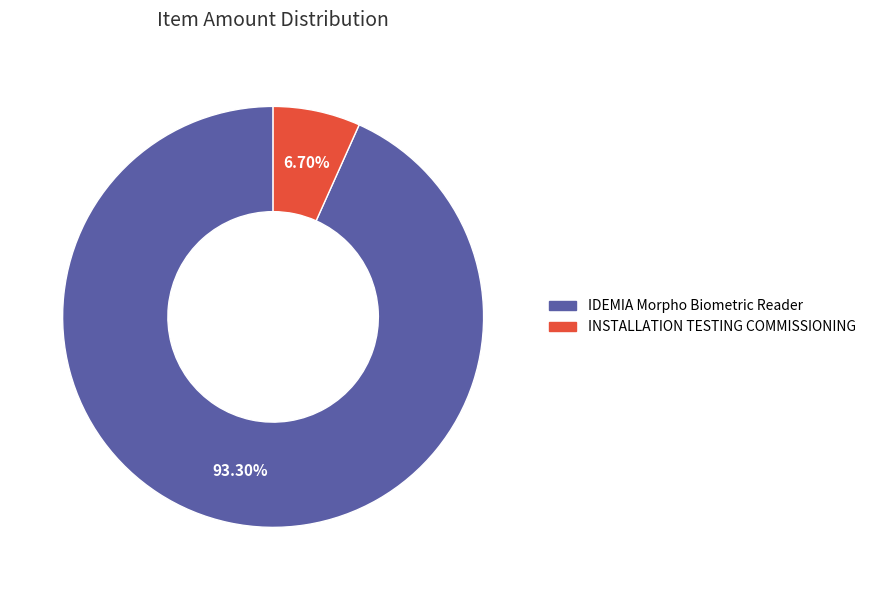

Which slice is the largest?

IDEMIA Morpho Biometric Reader